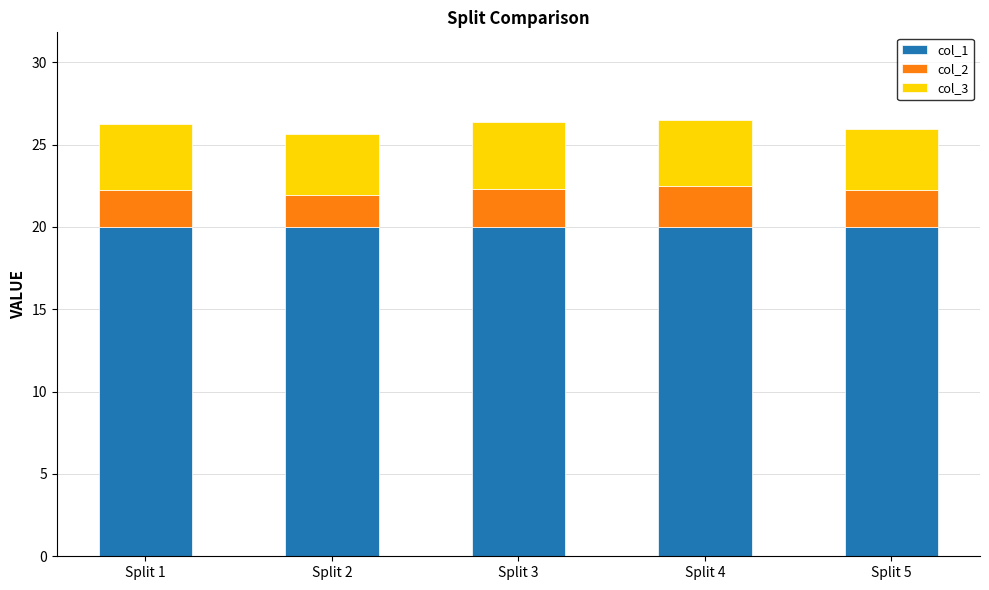

What is the minimum value for col_1?

20.0